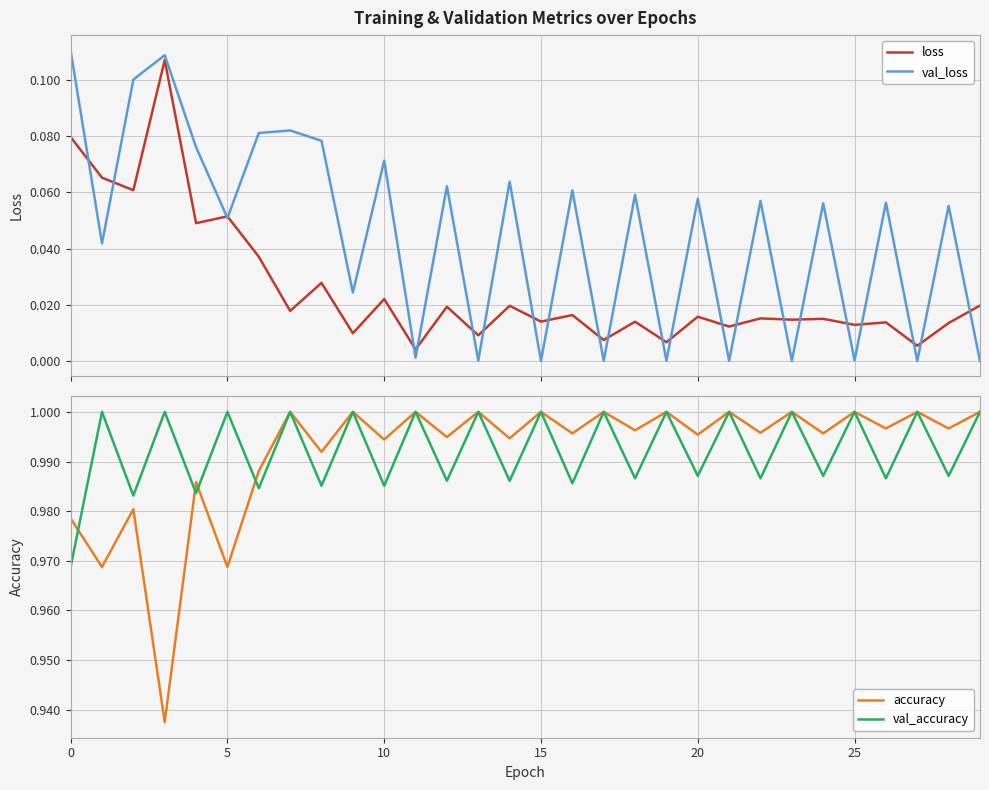

True or false: accuracy and val_loss intersect in this chart.

False